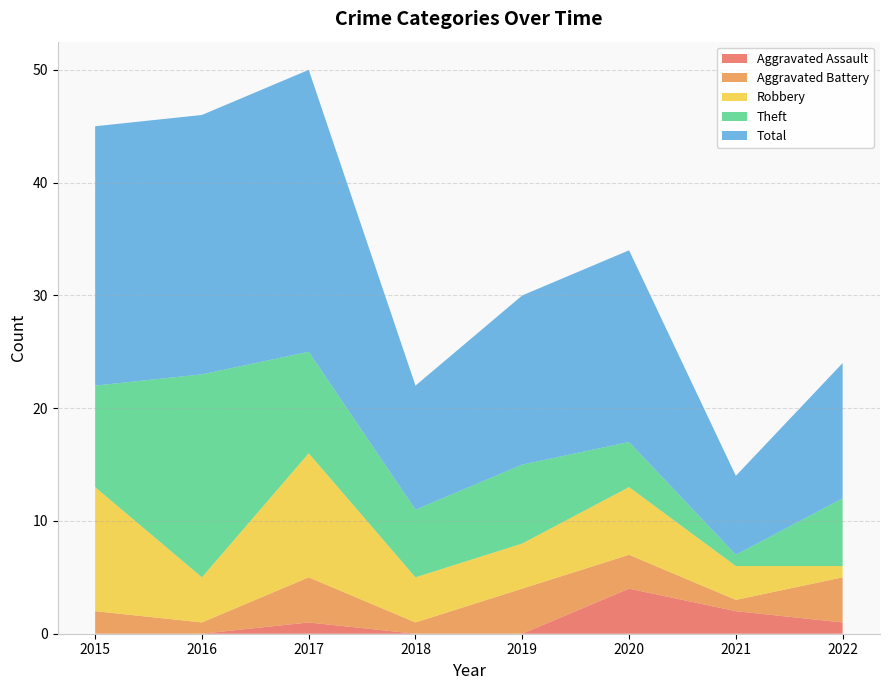

How many series are shown in this chart?

5